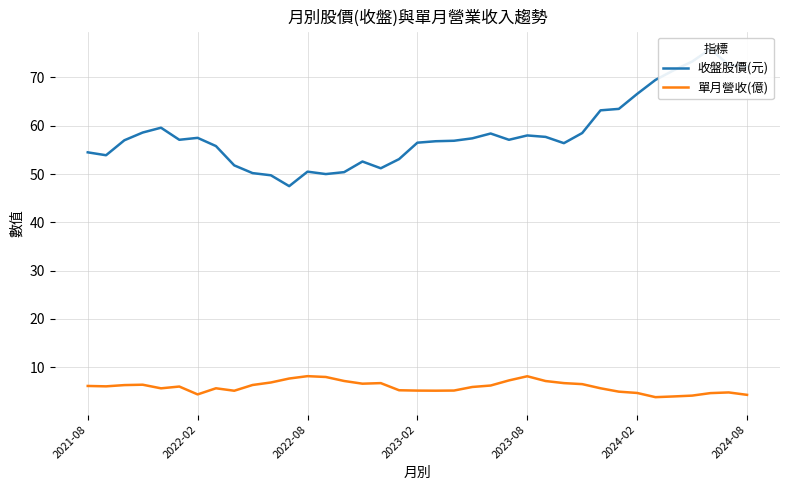

In 單月營收(億), how many points are higher than both neighbors (excluding endpoints)?

7